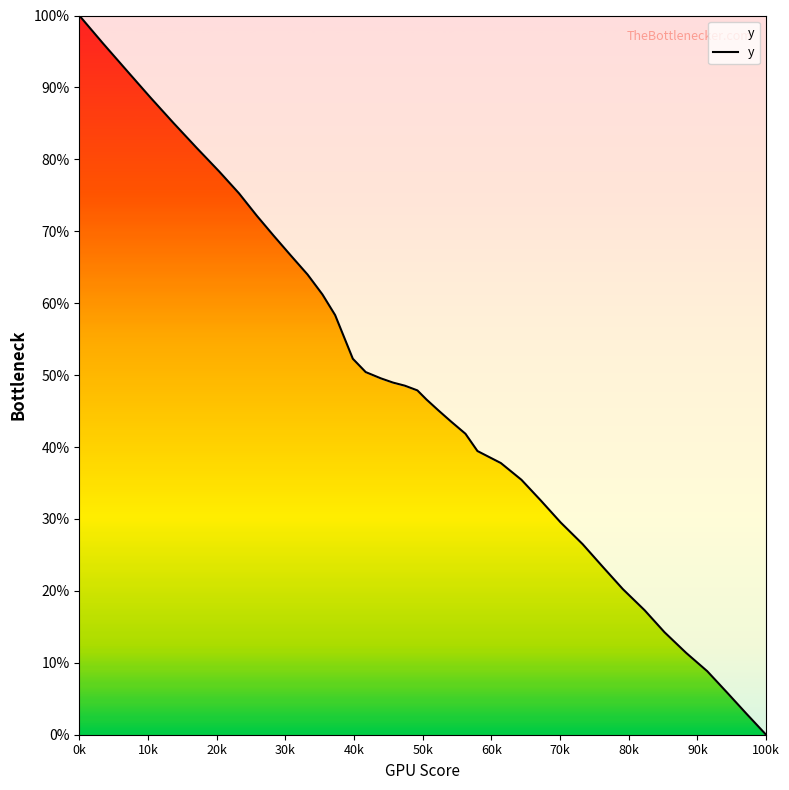

What is the maximum value shown in the chart?

100.0